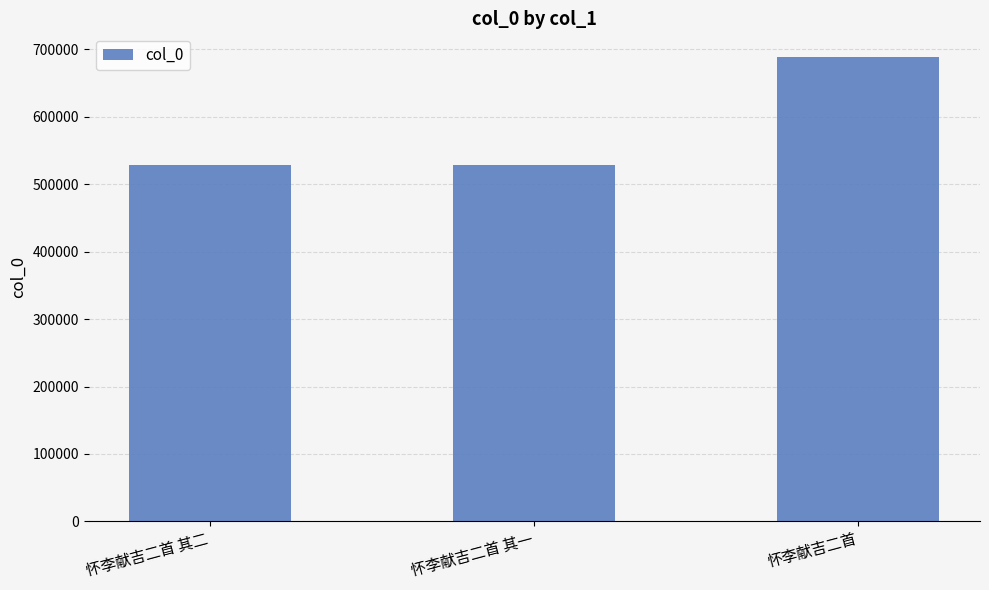

What is the minimum value shown in the chart?

527825